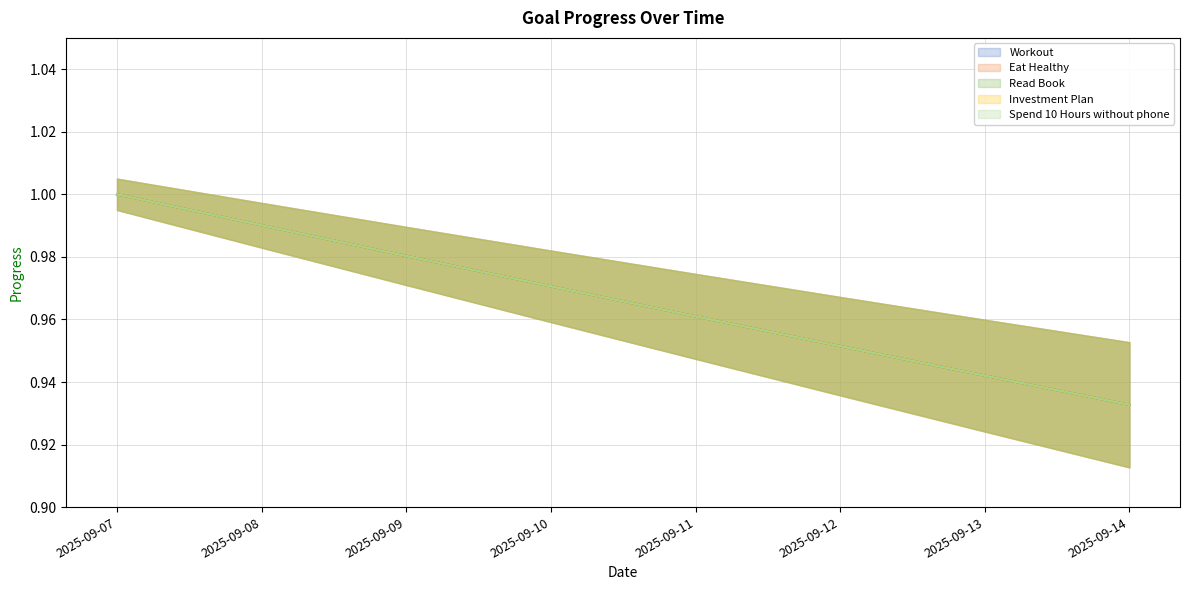

What is the minimum value for Spend 10 Hours without phone?

0.9